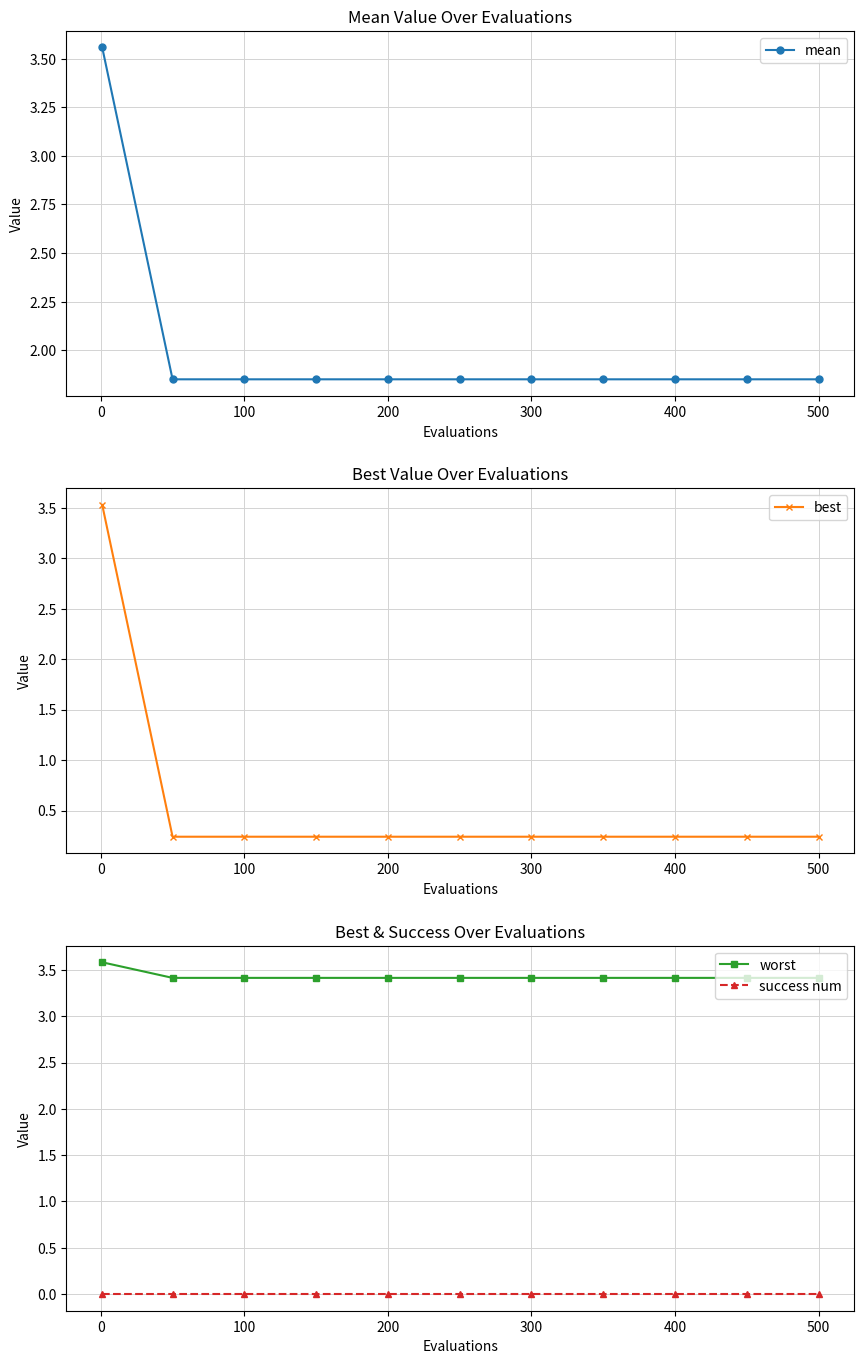

Is it true that worst equals 3.4 at 500?

True